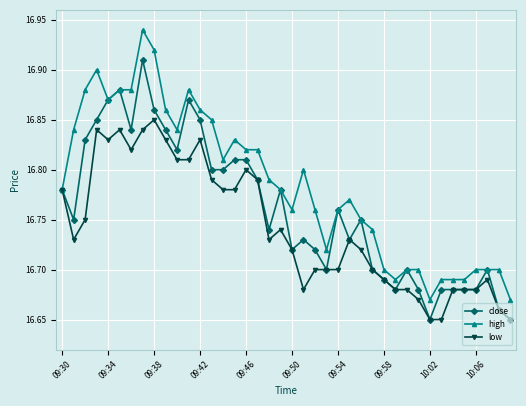

True or false: low has more than 0 interior local peaks.

True